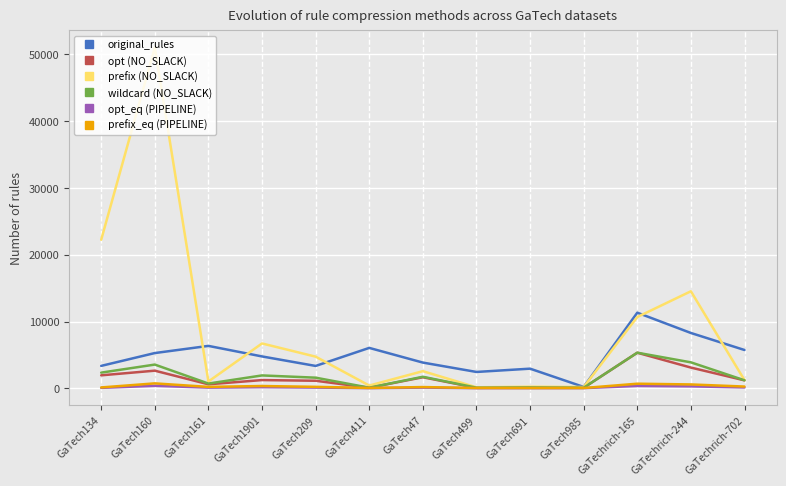

Which series has the widest spread of values?

prefix (NO_SLACK)